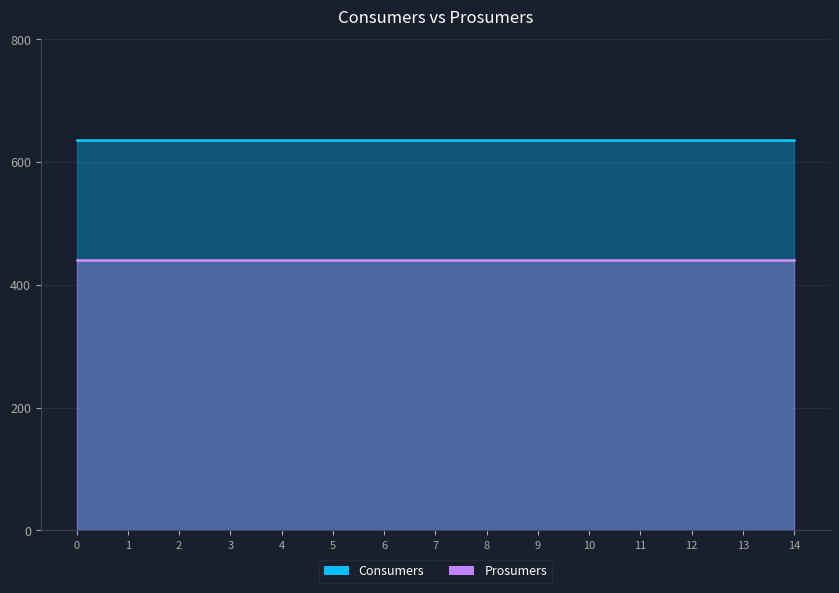

Which series changed the most between 4 and 13?

Consumers